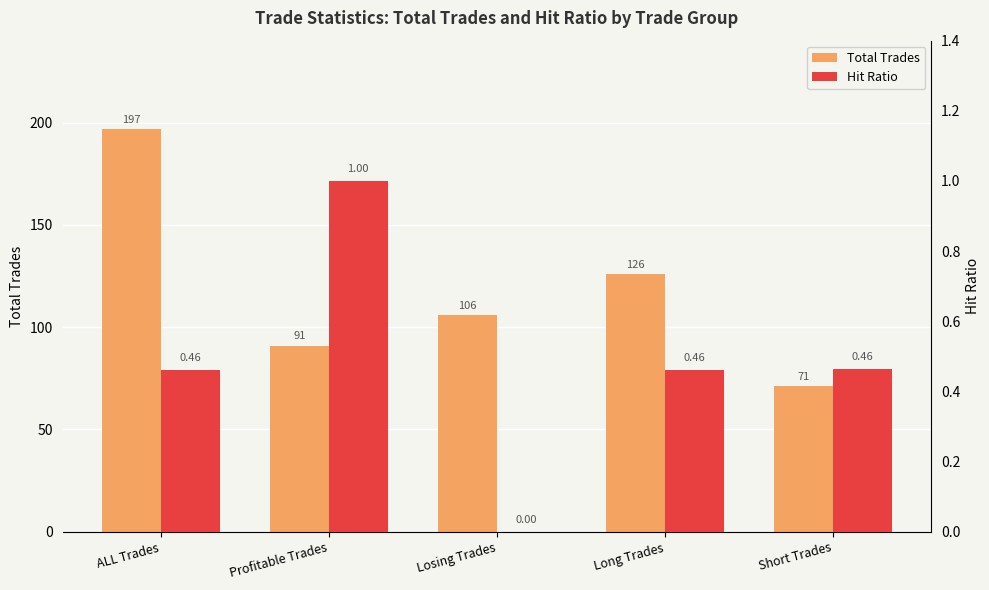

Is it true that Hit Ratio equals 0.4 at Profitable Trades?

False